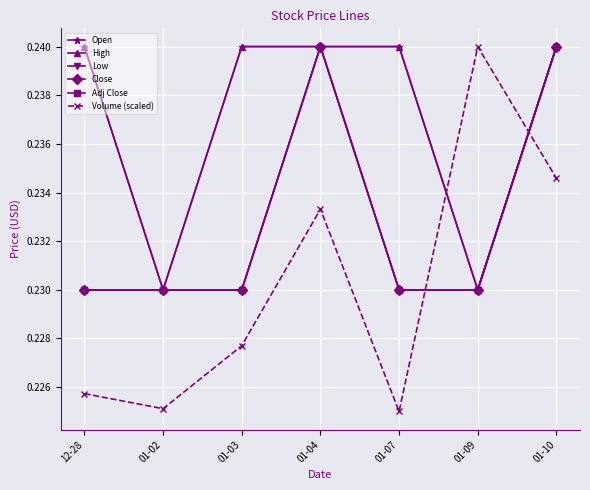

What is the sum of all Close values?

1.6